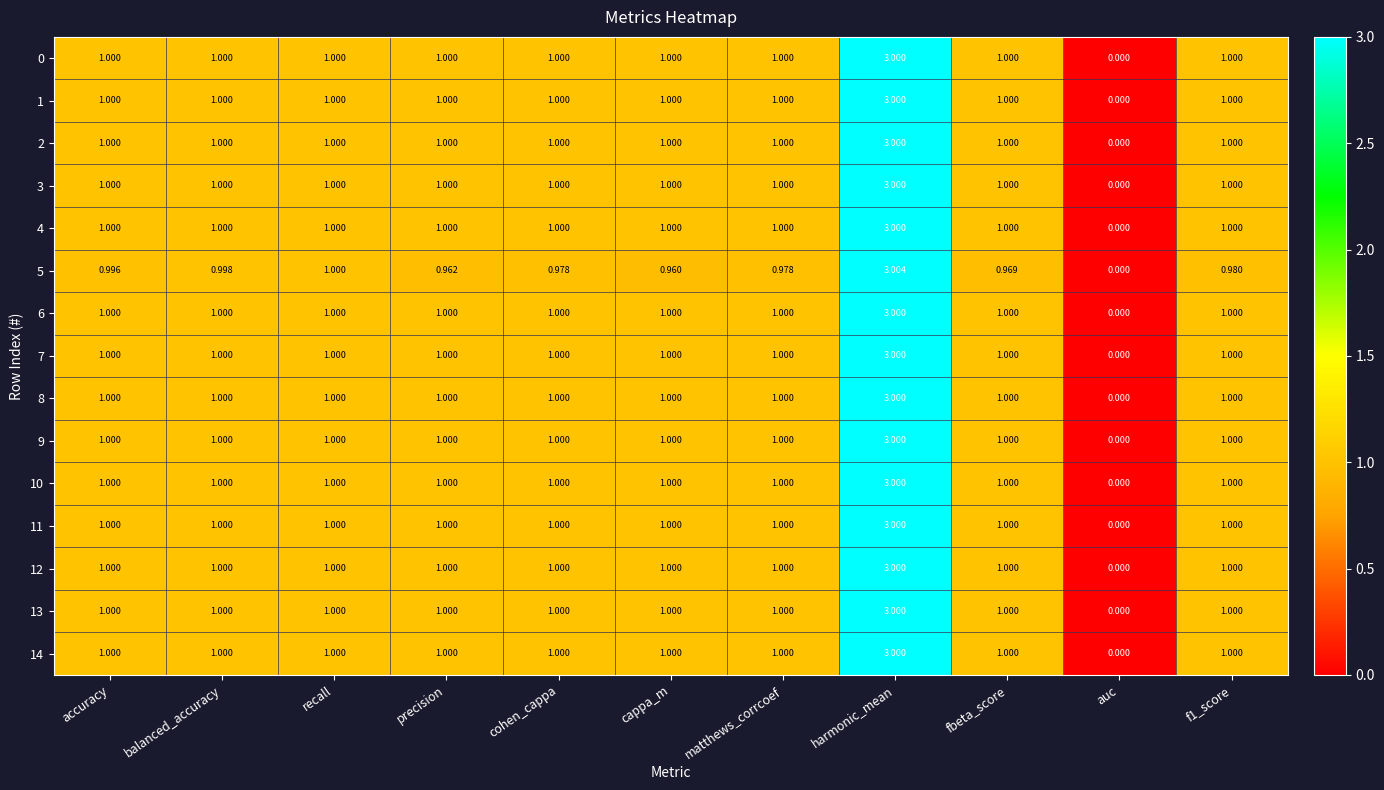

Which label corresponds to the largest value in the chart?

harmonic_mean